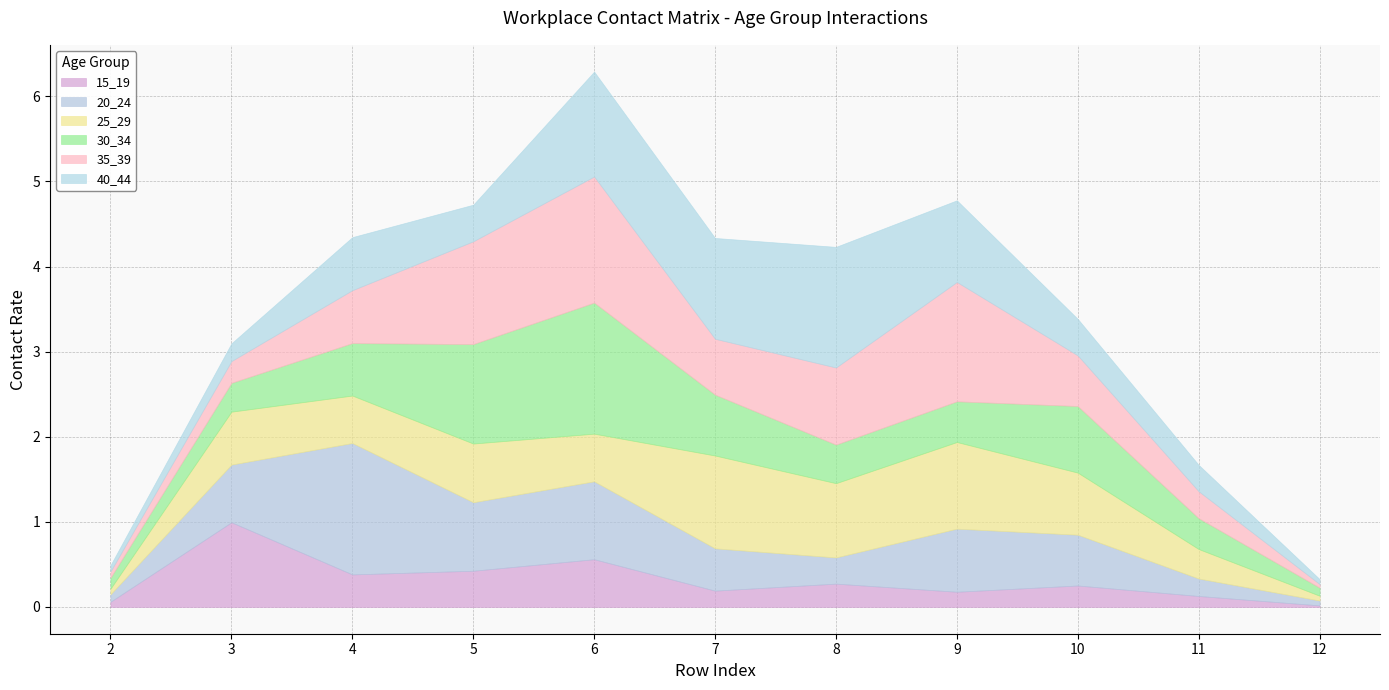

What is the difference between the highest and lowest values at 4?

1.2